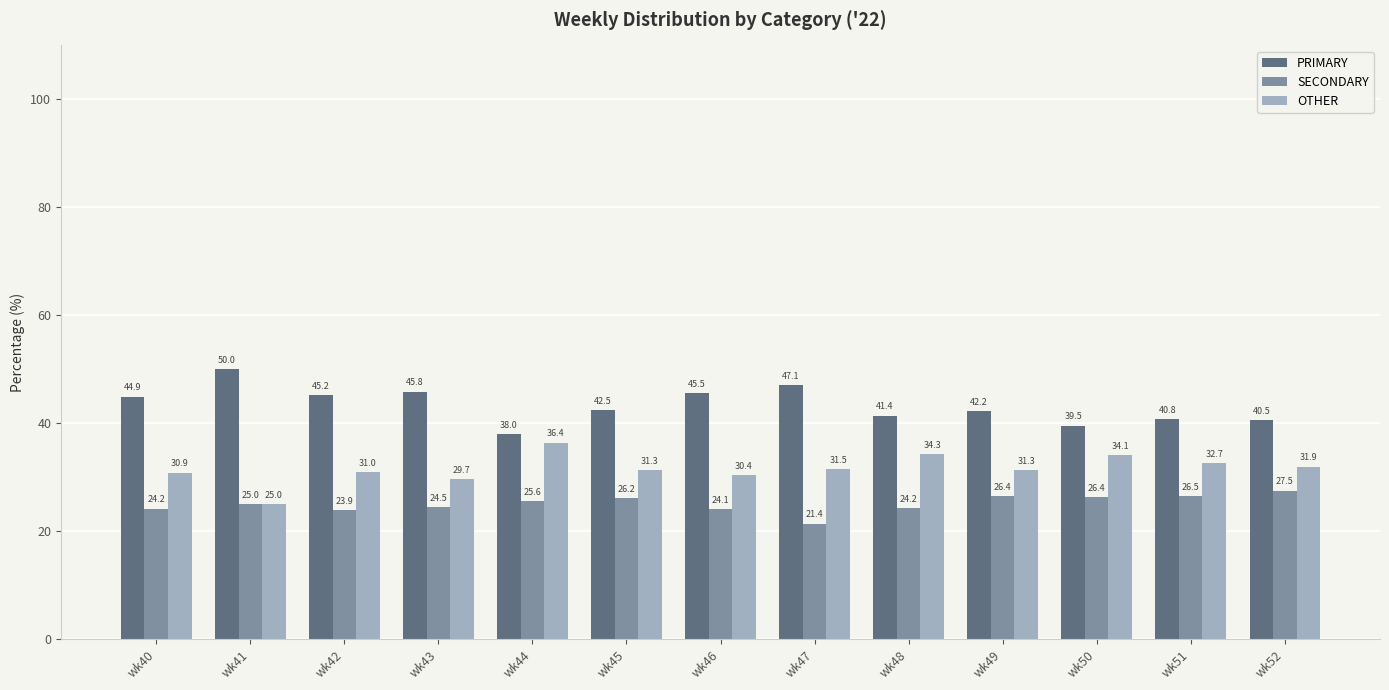

What is the approximate value of SECONDARY at wk46?

24.1